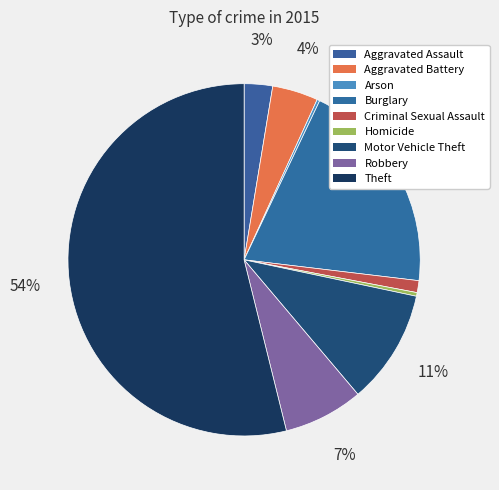

What is the ratio of the value at Robbery to the value at Aggravated Assault?

2.8